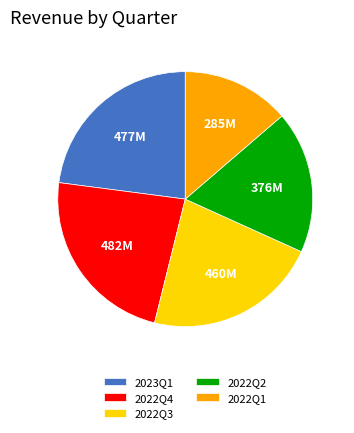

What is the ratio of the value at 2023Q1 to the value at 2022Q1?

1.7